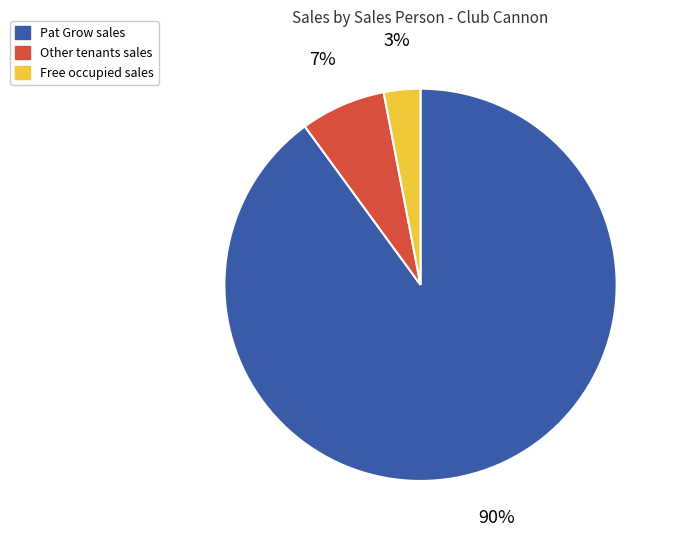

Which category has the smallest portion of the pie?

Free occupied sales